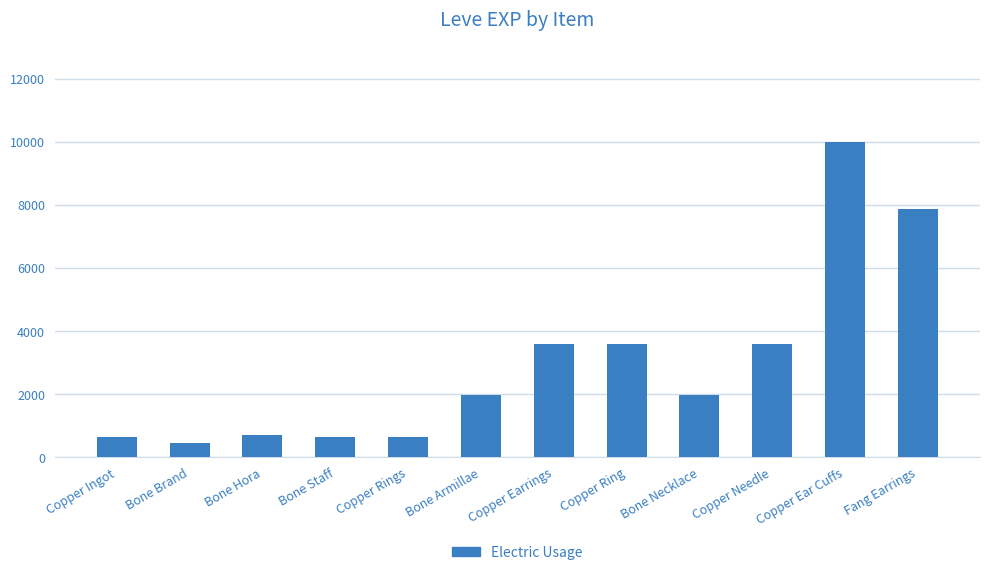

What is the greatest value displayed?

9990